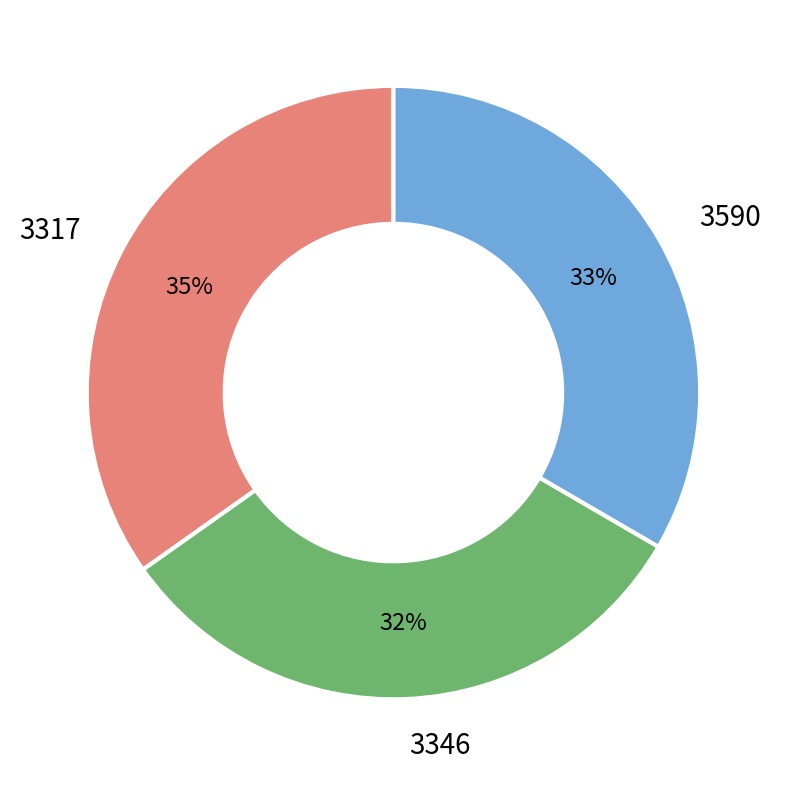

What is the largest slice in the pie chart?

3317